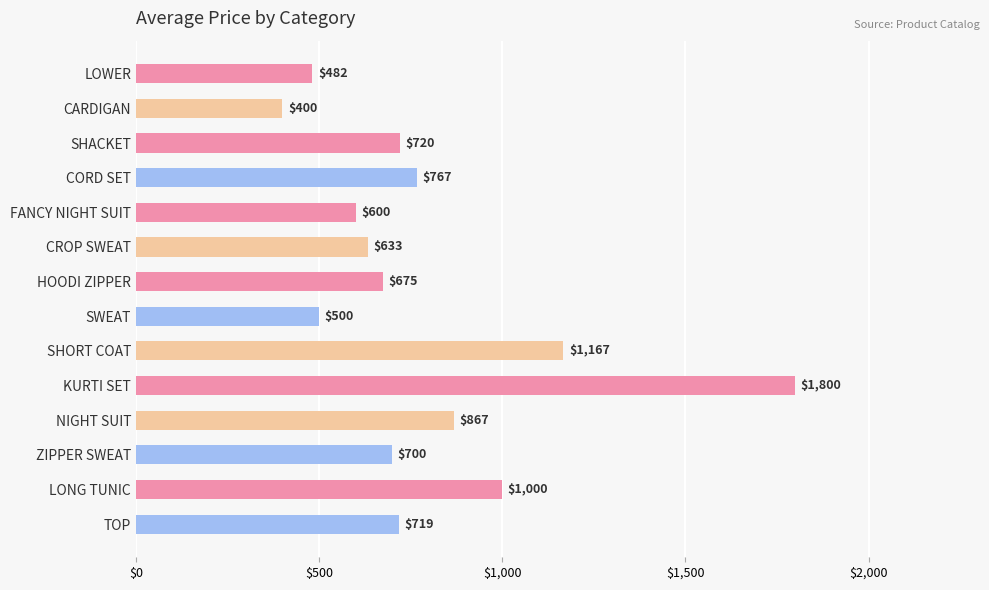

What is the minimum value shown in the chart?

400